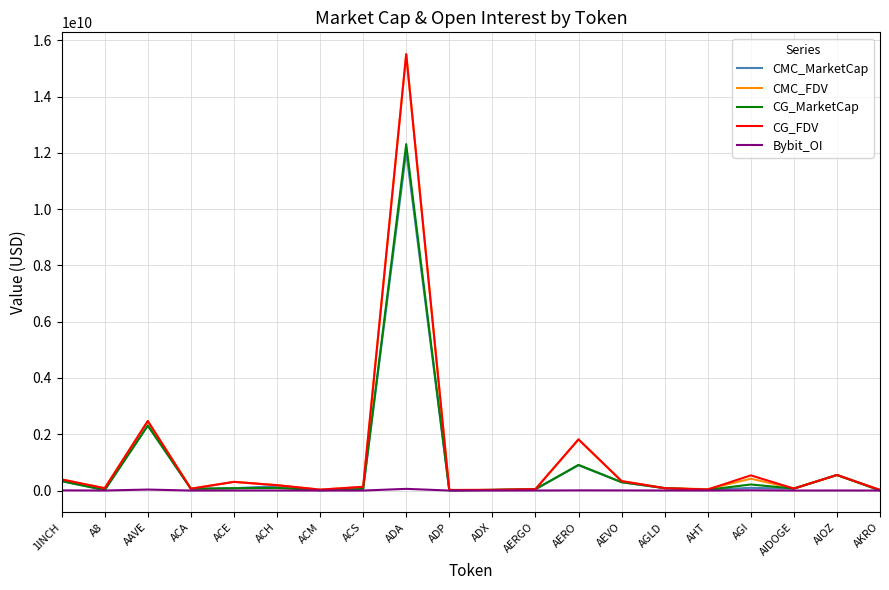

True or false: CG_FDV has more than 0 interior local peaks.

True